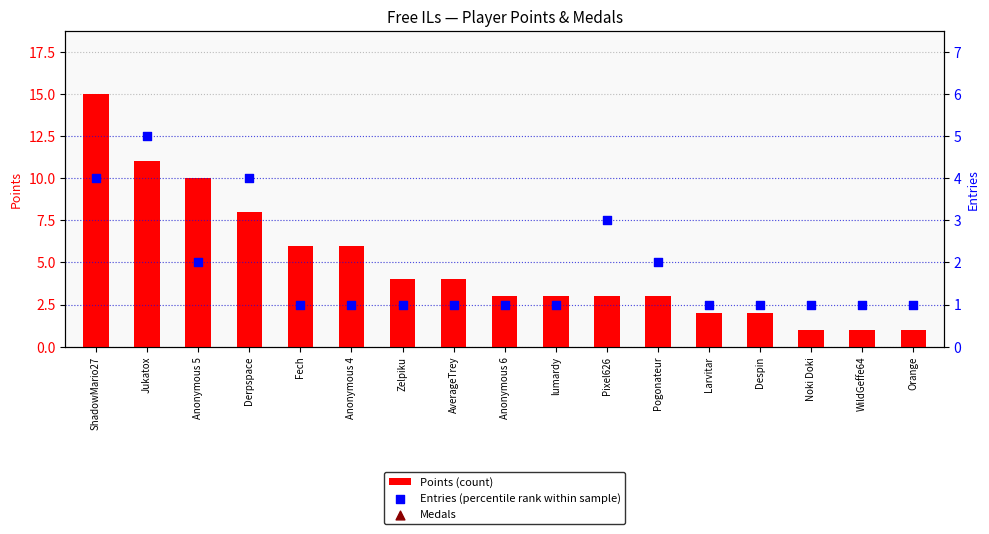

Which series reaches the maximum Y coordinate?

Points